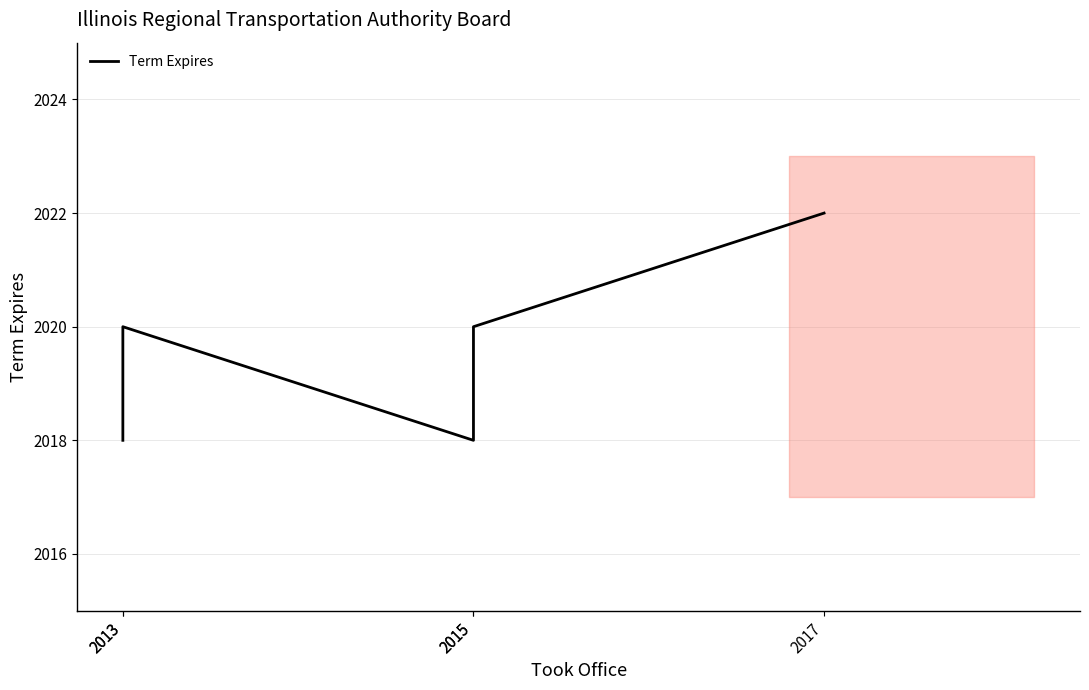

The chart shows a value of 2020 at 2015. True or false?

True